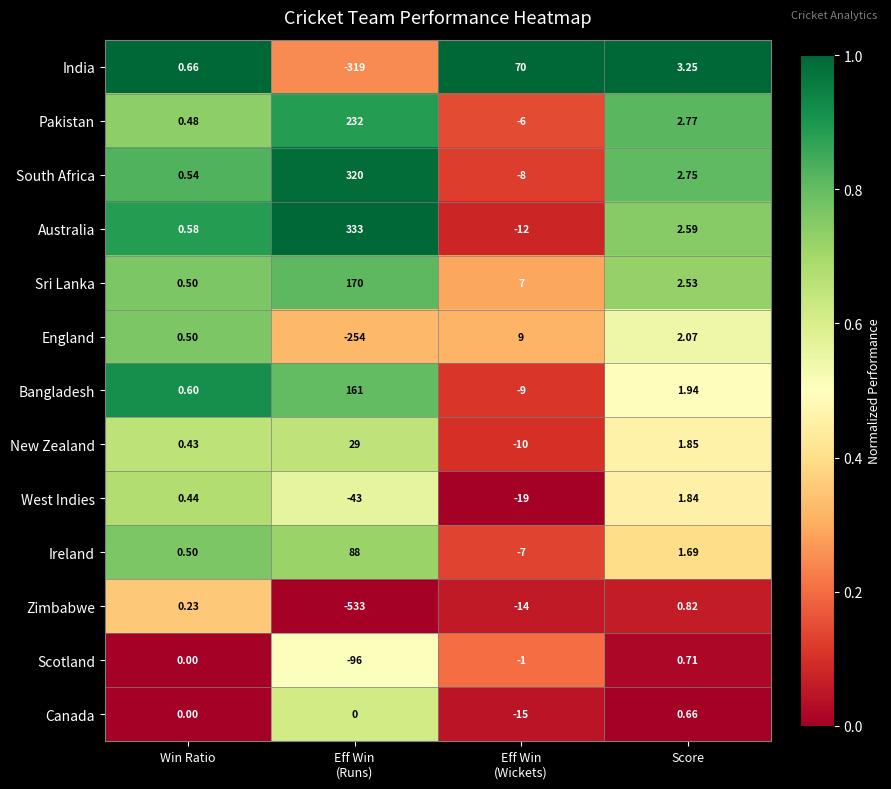

Which series has the largest total across all categories?

Australia